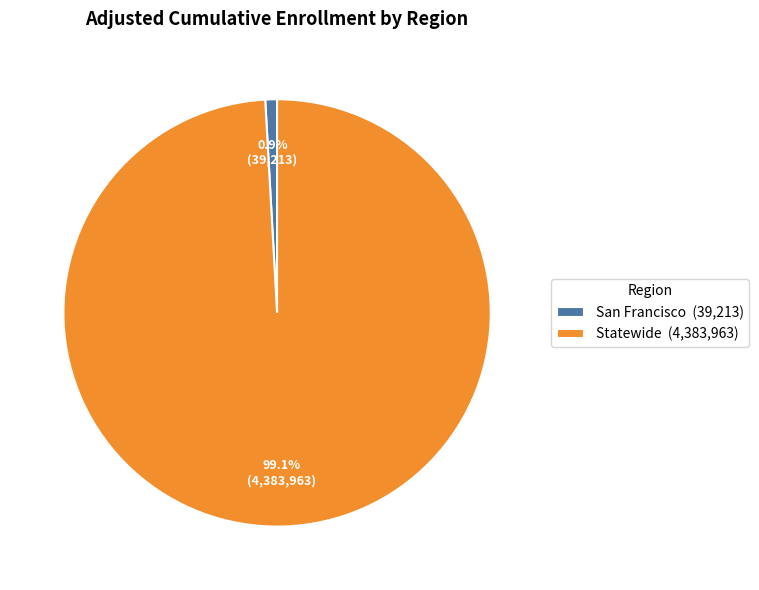

Which slice is the largest?

Statewide